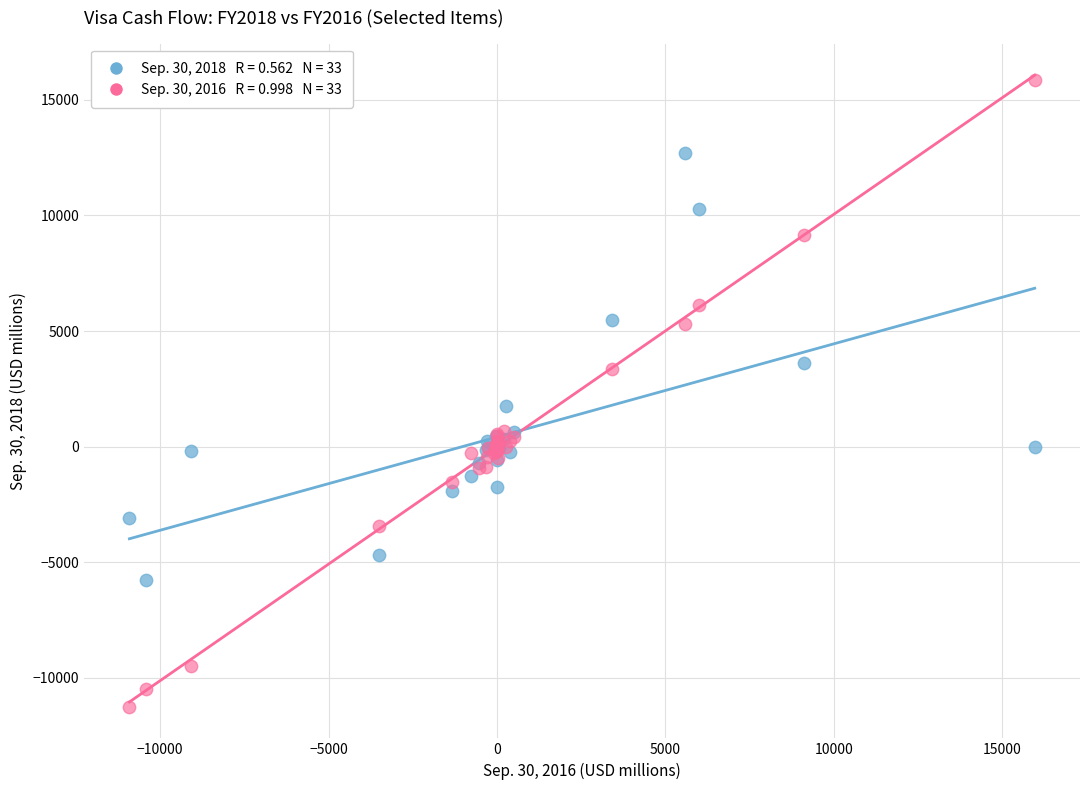

Across all series, what Y value is closest to 2311?

1761.0